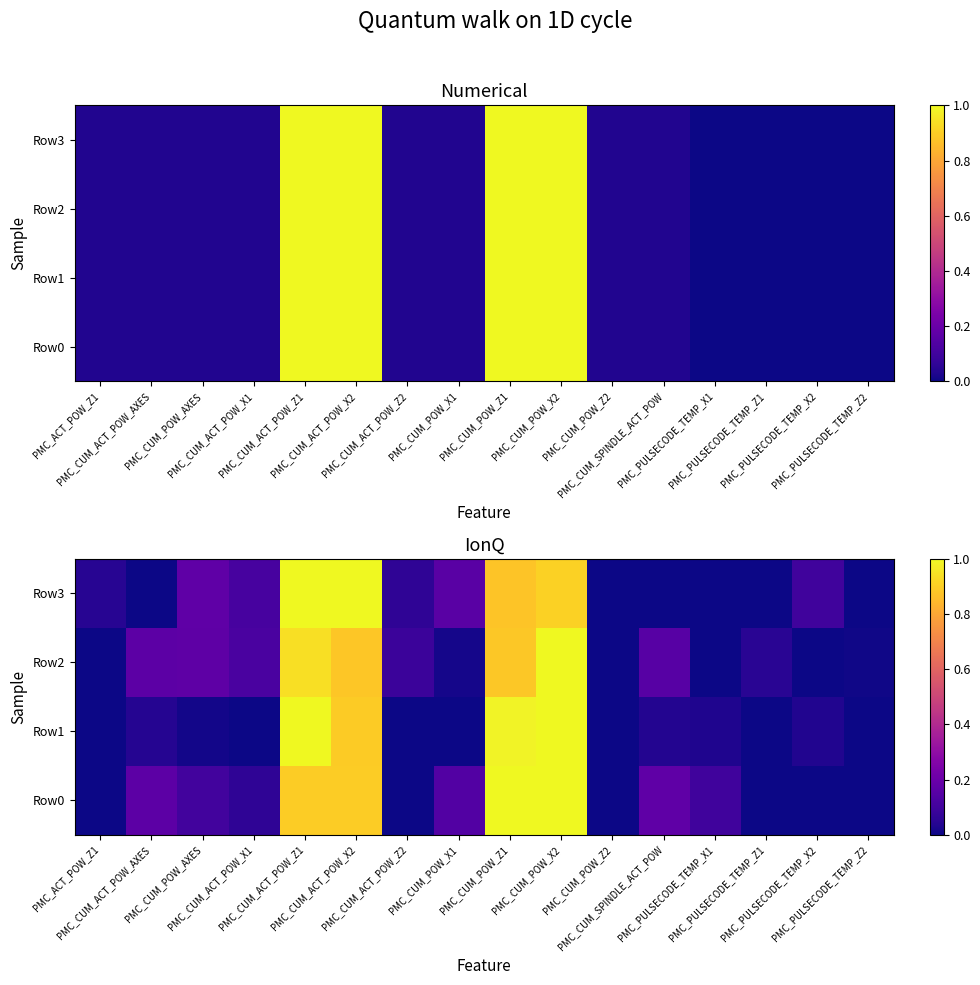

Is the value of Row3 at PMC_CUM_ACT_POW_Z1 greater than the value of Row0 at PMC_CUM_ACT_POW_X1?

Yes